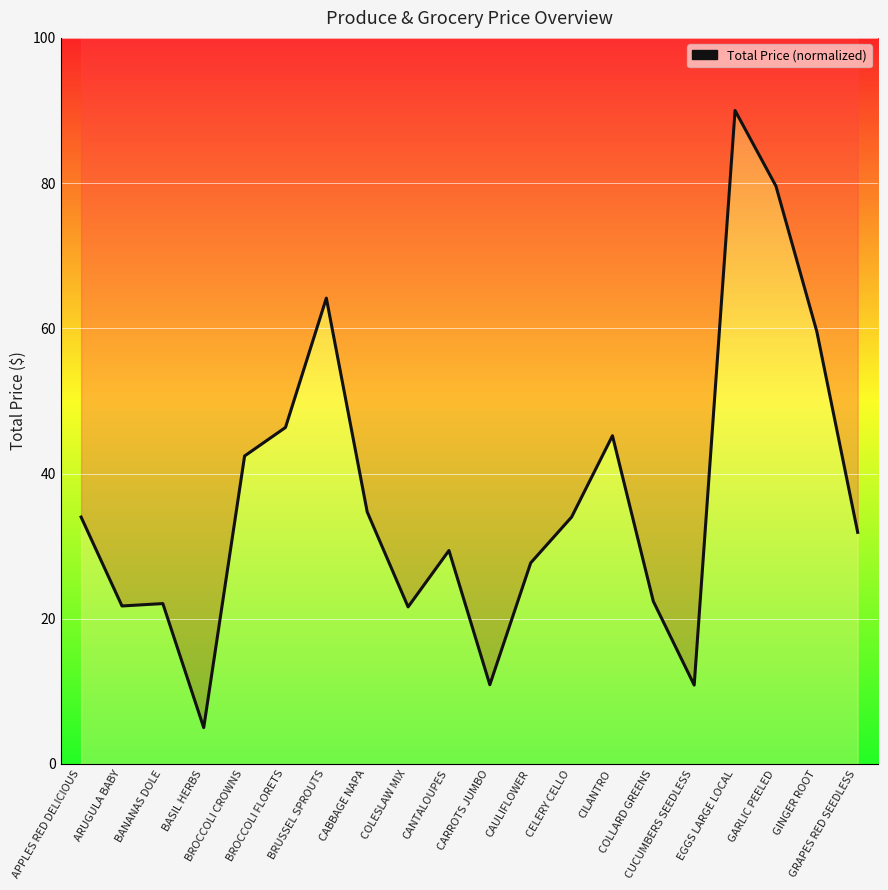

Is it true that the value at CUCUMBERS SEEDLESS is 17.6?

False